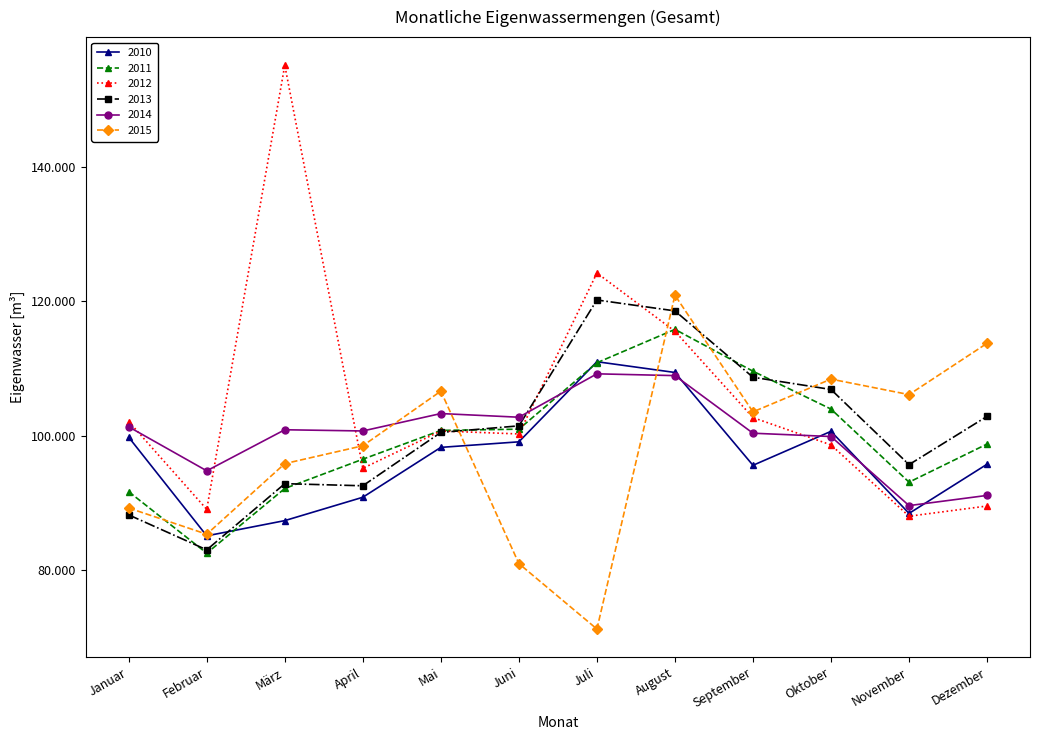

The 2015 series shows 41904 at März. True or false?

False